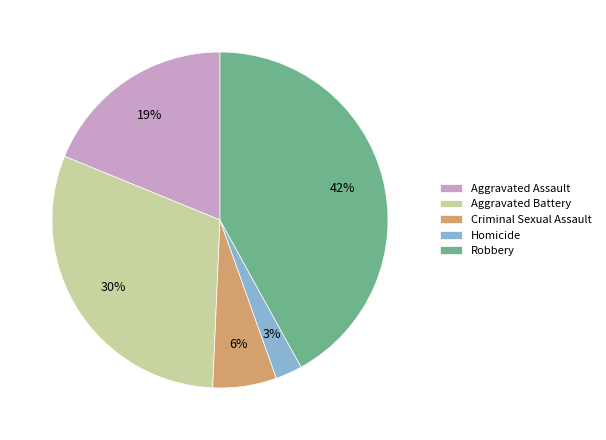

Rank the categories by value from lowest to highest.

Homicide, Criminal Sexual Assault, Aggravated Assault, Aggravated Battery, Robbery